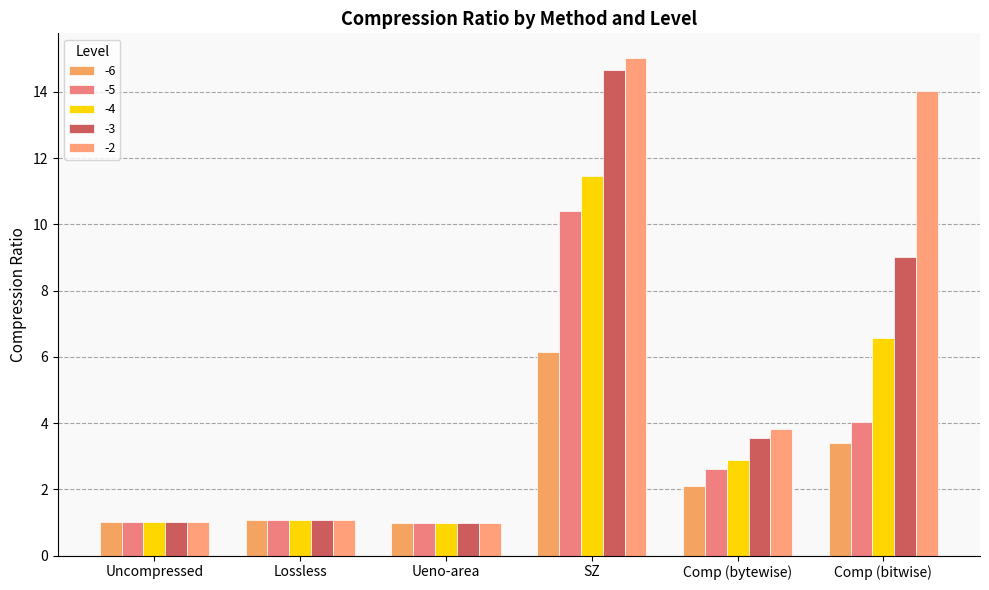

Is the value of -3 at SZ greater than the value of -2 at Comp (bytewise)?

Yes